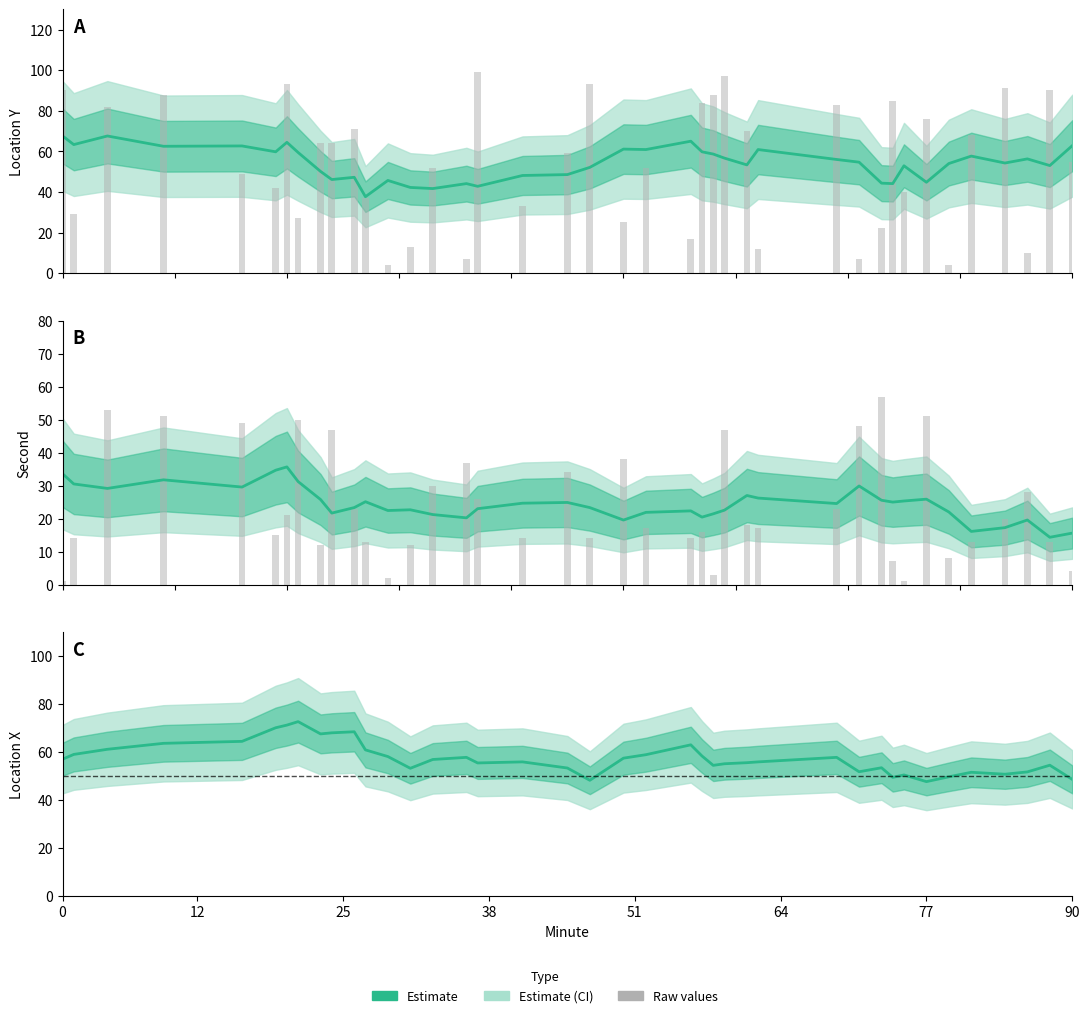

Which series has the largest total across all categories?

location_x mean